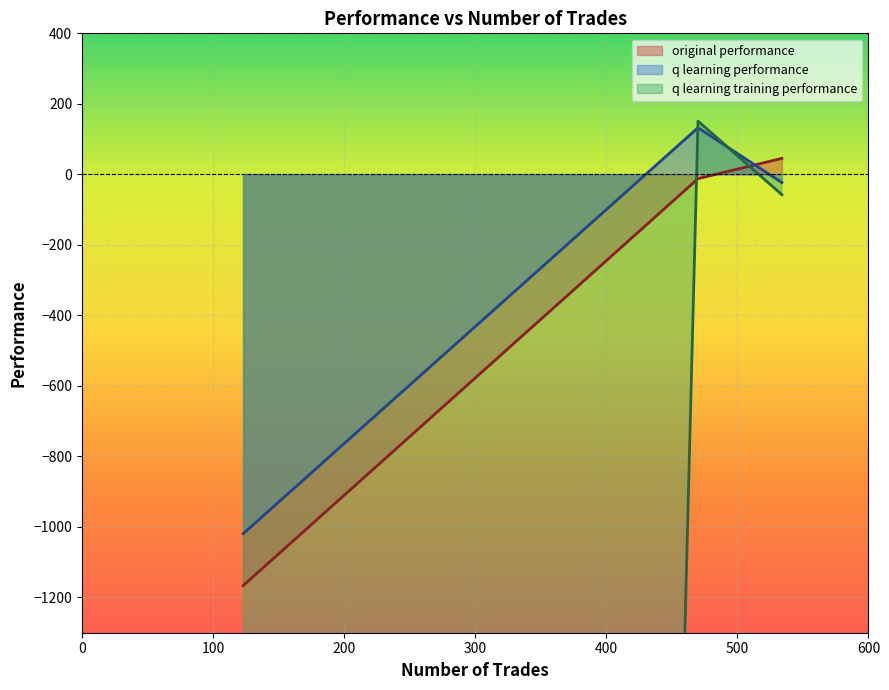

Where is q learning performance nearest to the value -443?

534